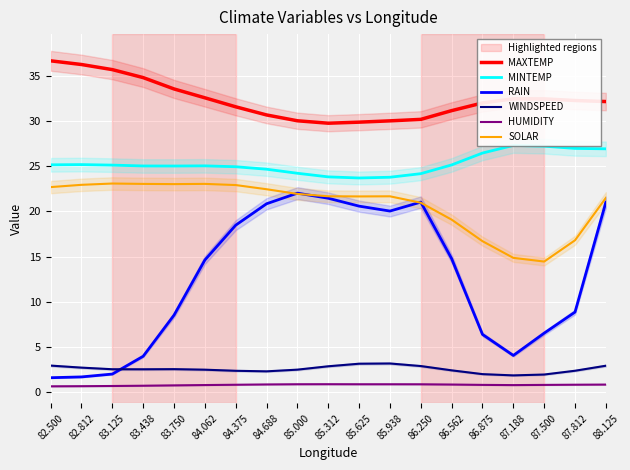

What are all the series names shown in the legend?

MAXTEMP, MINTEMP, RAIN, WINDSPEED, HUMIDITY, SOLAR